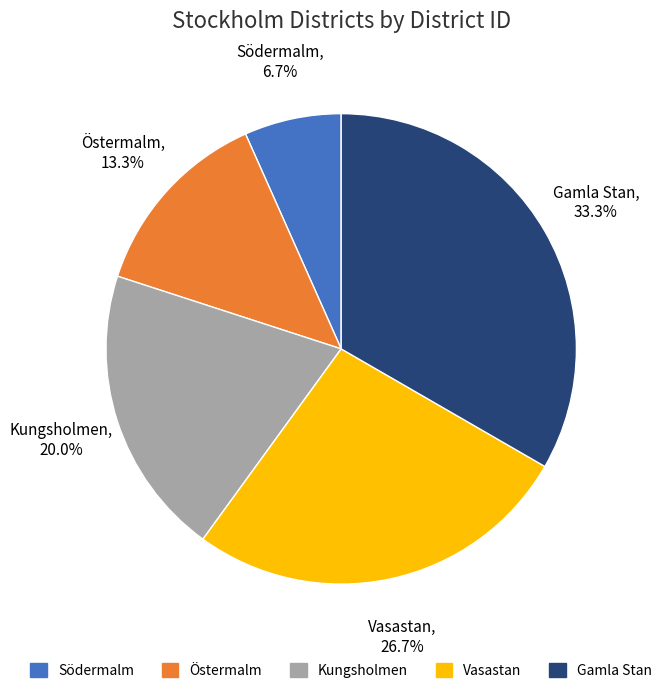

Does Vasastan represent more than half of the total?

No